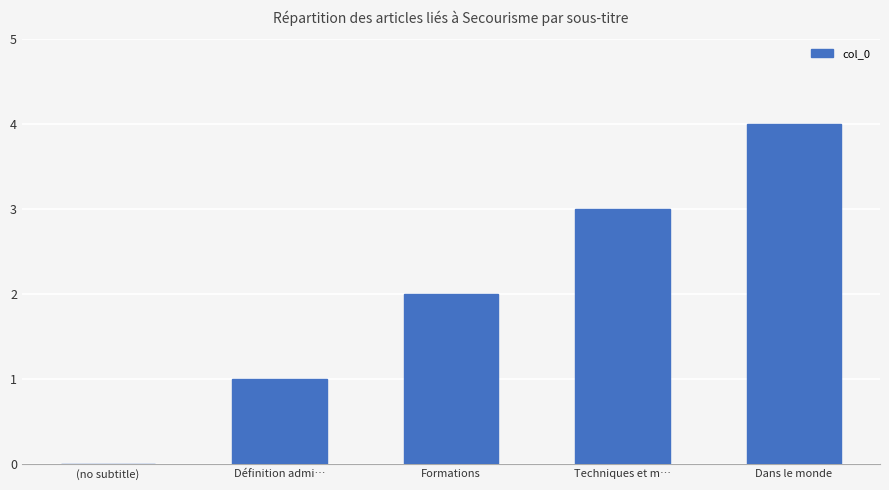

Is it true that the value at (no subtitle) is 0?

True